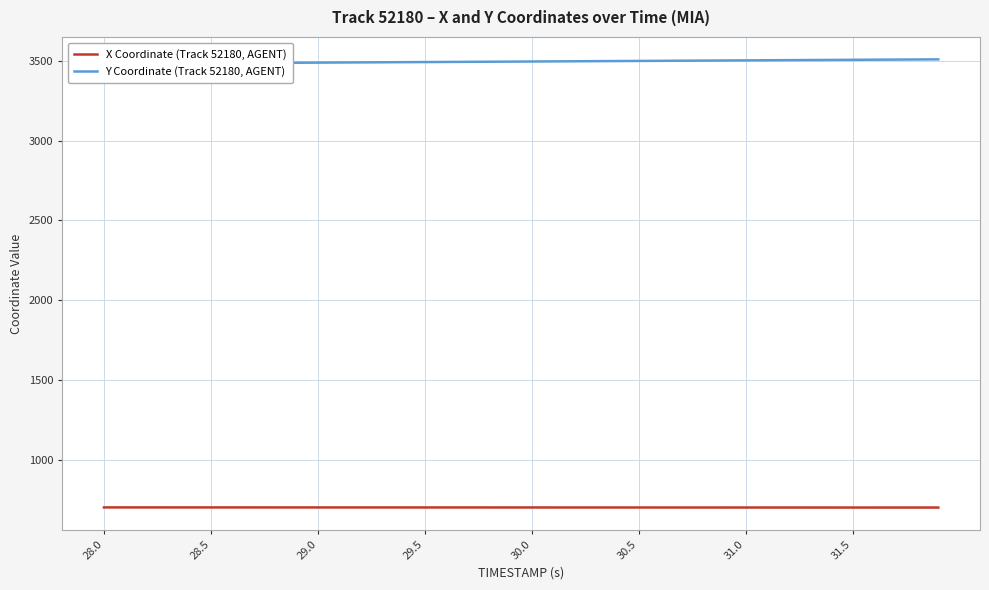

True or false: X Coordinate (Track 52180, AGENT) has more than 0 points higher than both neighbors.

False